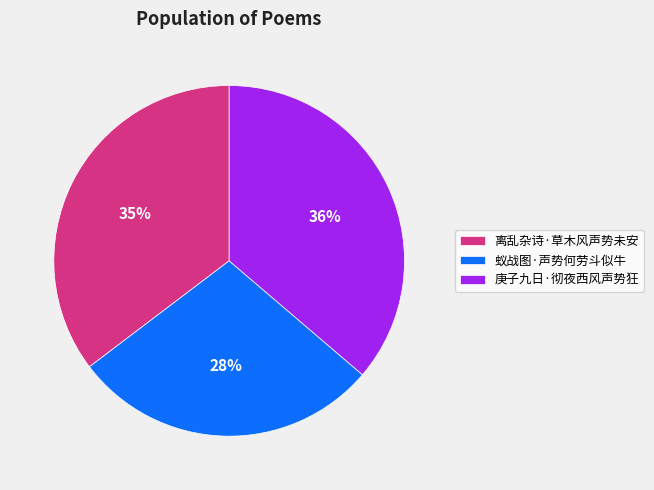

To the nearest percent, what is the difference between the 蚁战图·声势何劳斗似牛 and 庚子九日·彻夜西风声势狂 slice percentages?

8%